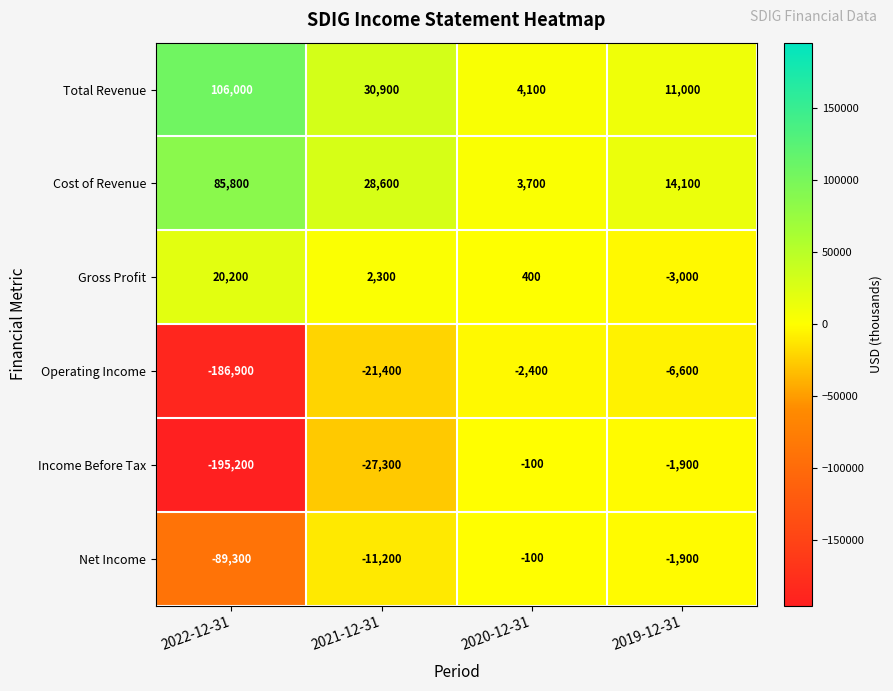

How many values in the Net Income series exceed -1900?

1